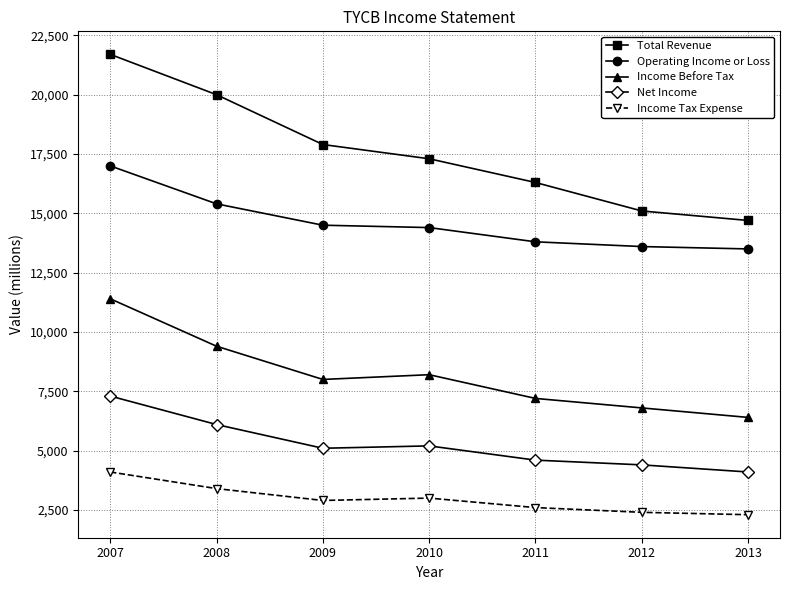

True or false: Income Tax Expense and Operating Income or Loss cross at least once.

False